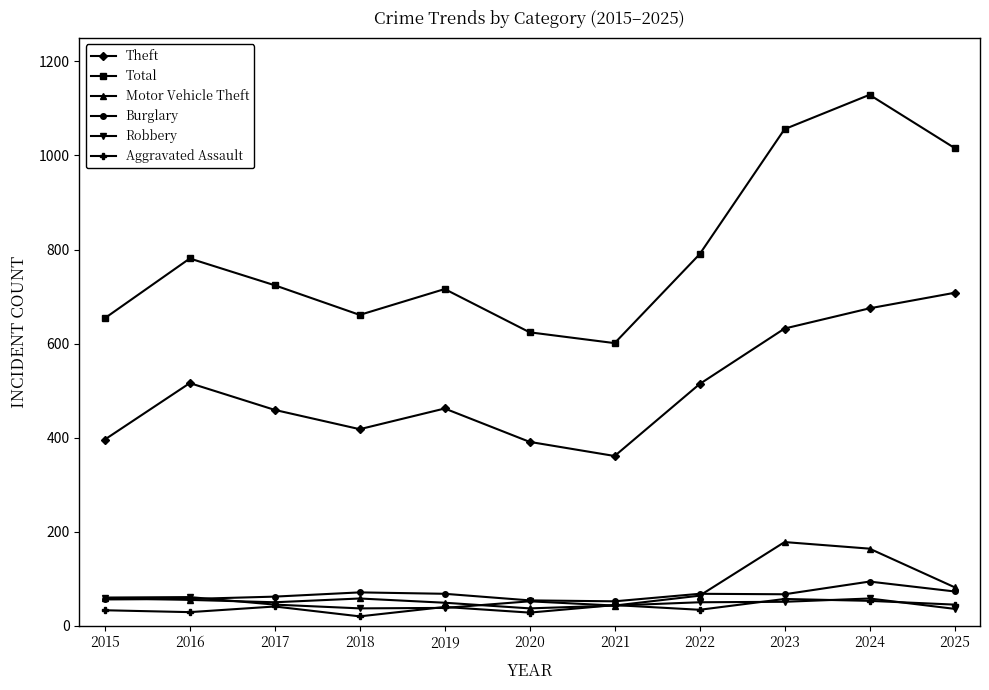

What are all the series names shown in the legend?

Theft, Total, Motor Vehicle Theft, Burglary, Robbery, Aggravated Assault